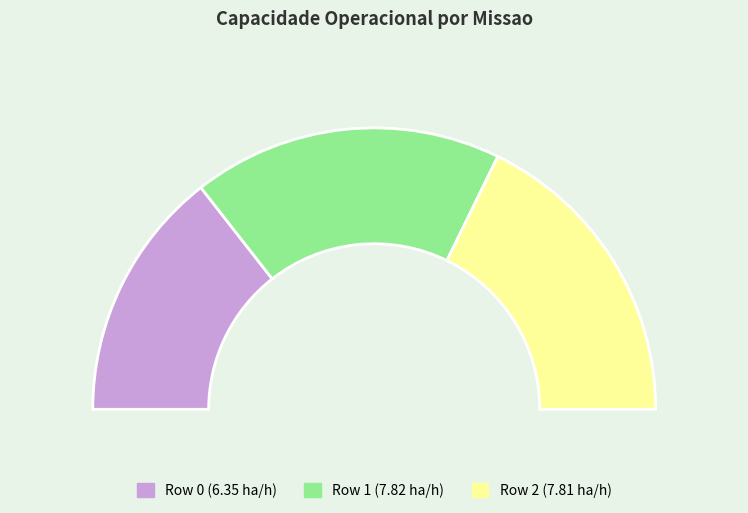

Count the number of slices in the pie.

3